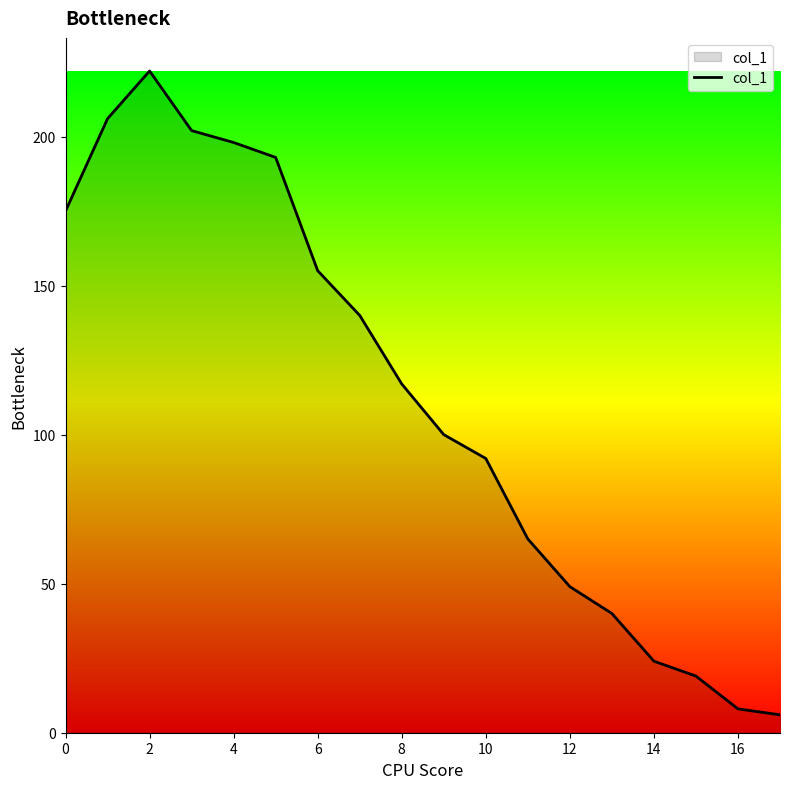

What is the greatest value displayed?

222